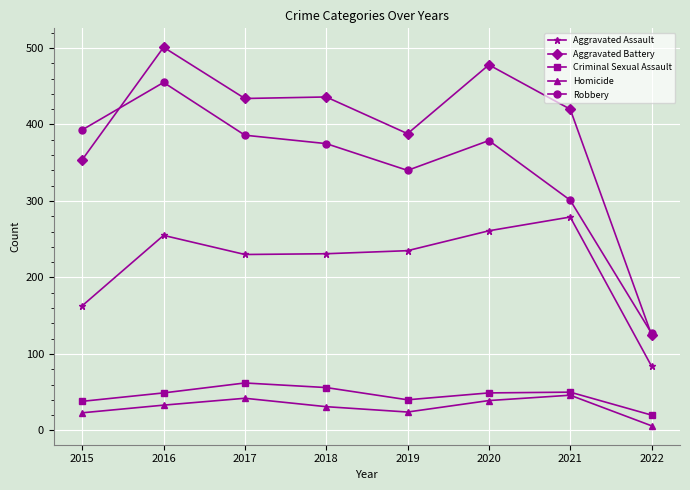

What is the spread (max minus min) of values at 2017?

392